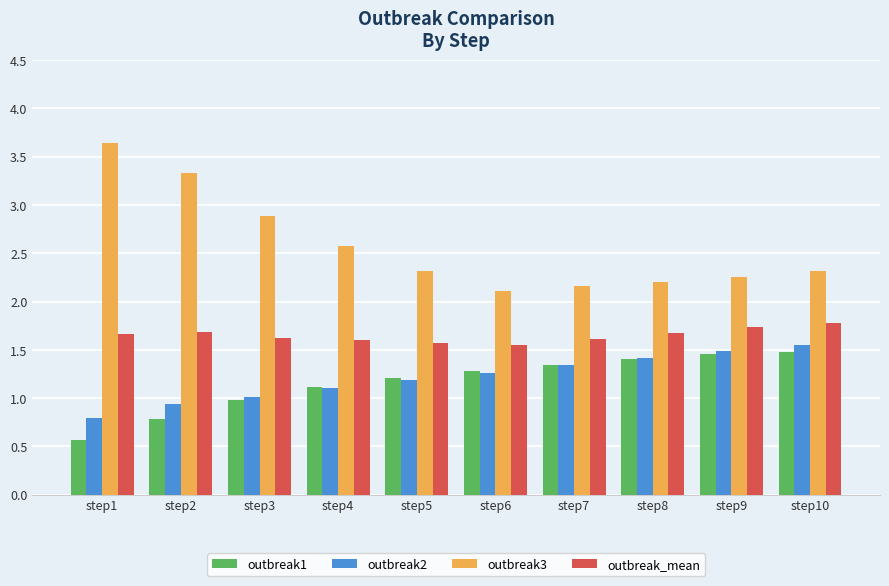

What is the value of the outbreak1 bar at the 8th from the left?

1.4